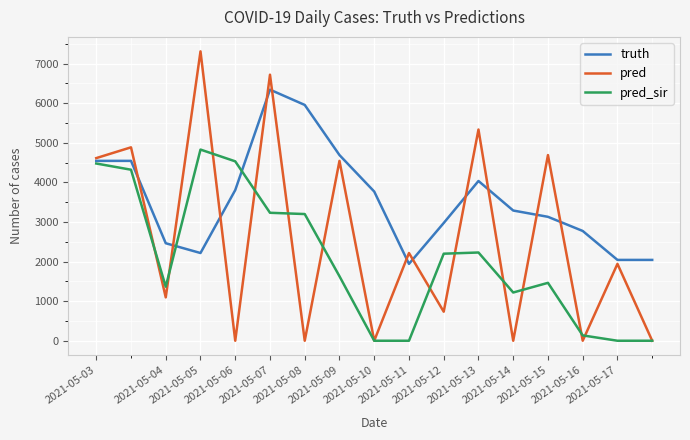

Rank the series by their average value, from lowest to highest.

pred_sir, pred, truth